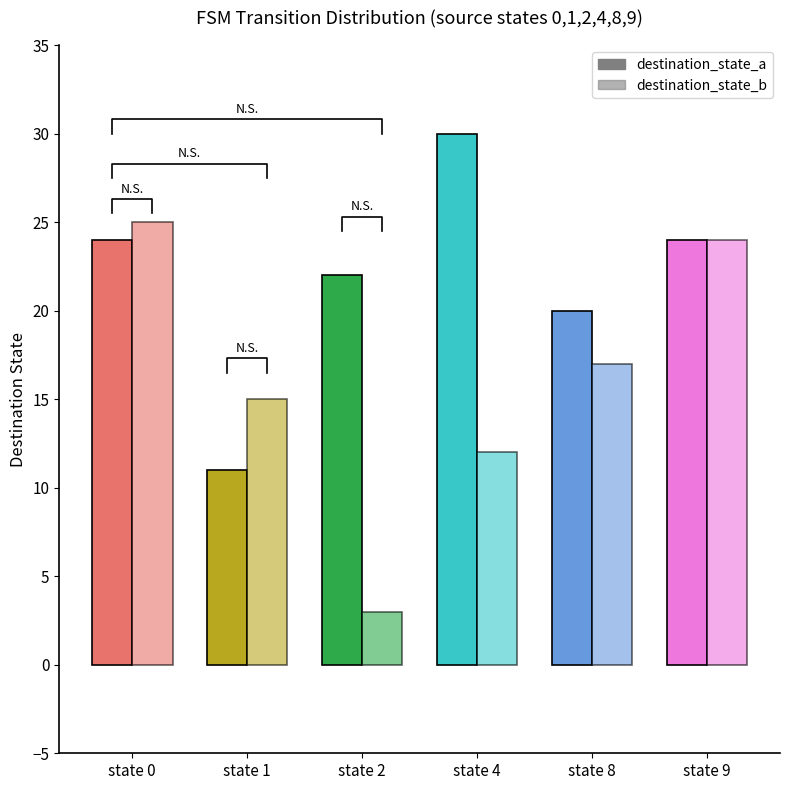

Between state 1 and state 9, which is larger?

state 9